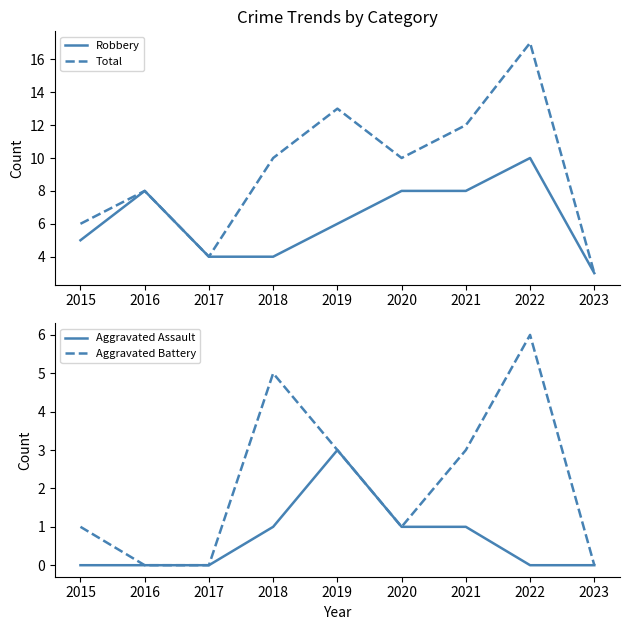

Which series changed the most between 2017 and 2019?

Total